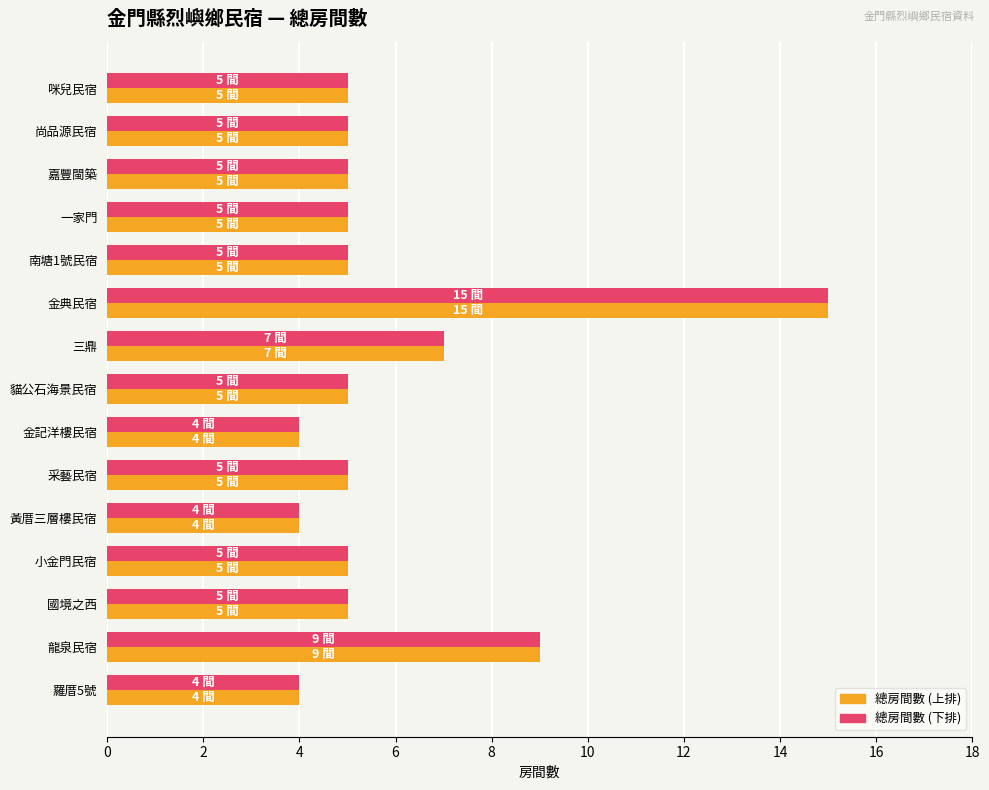

At which category is the sum across all series the highest?

金典民宿